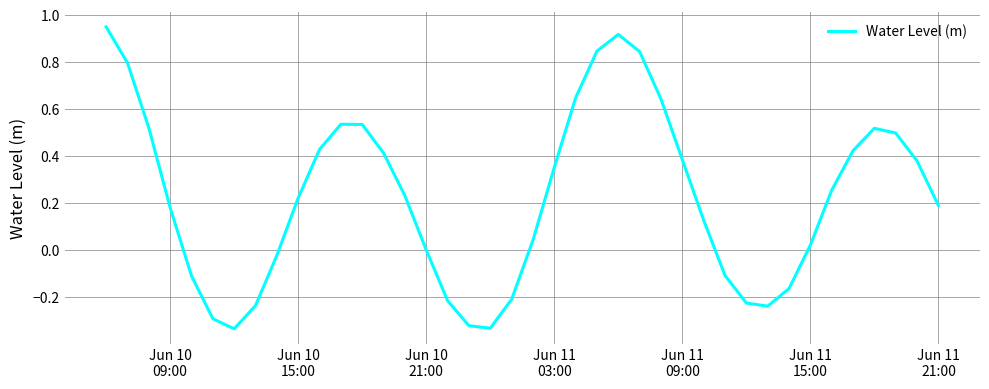

Does the chart display data point markers on the line(s)?

No